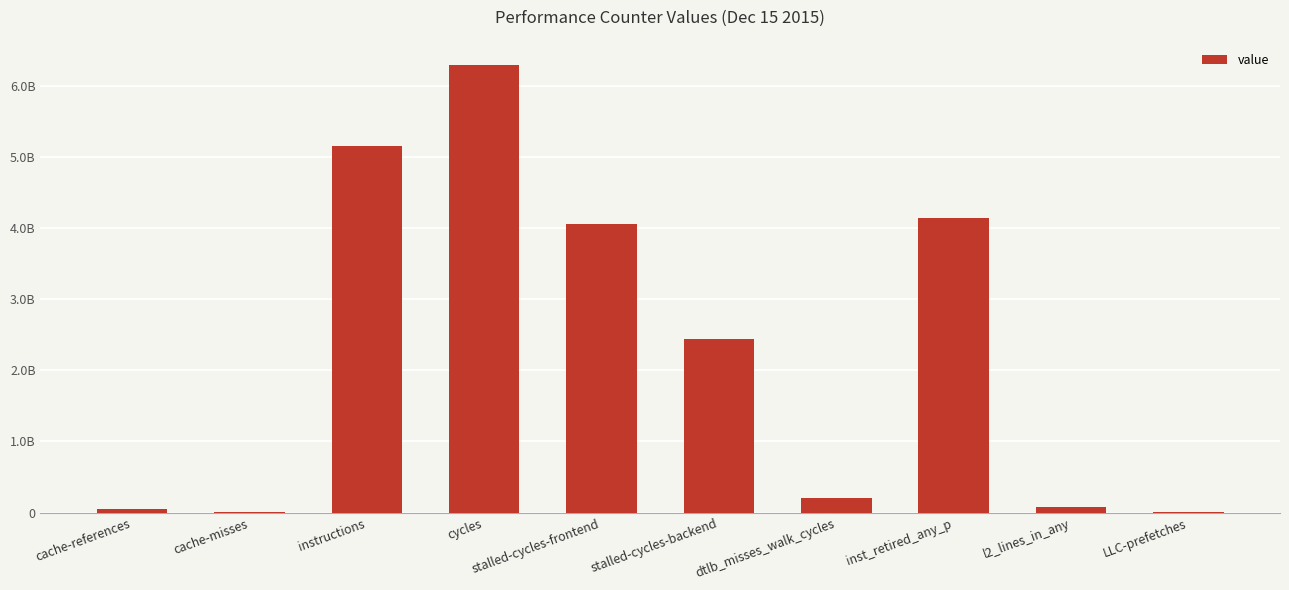

Are the bars grouped side by side (vs. stacked)?

No